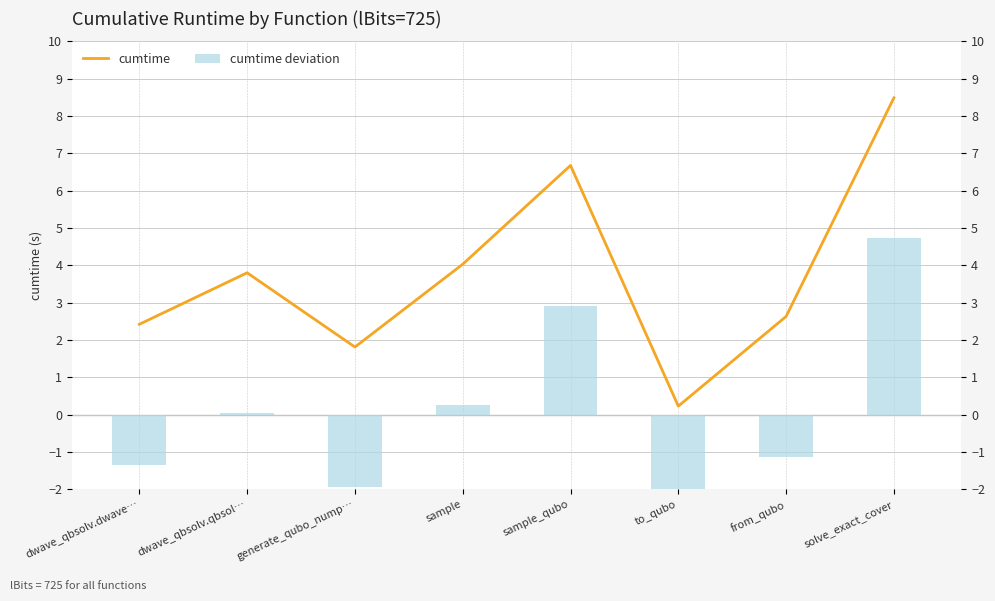

What is the average value of the cumtime series?

3.8